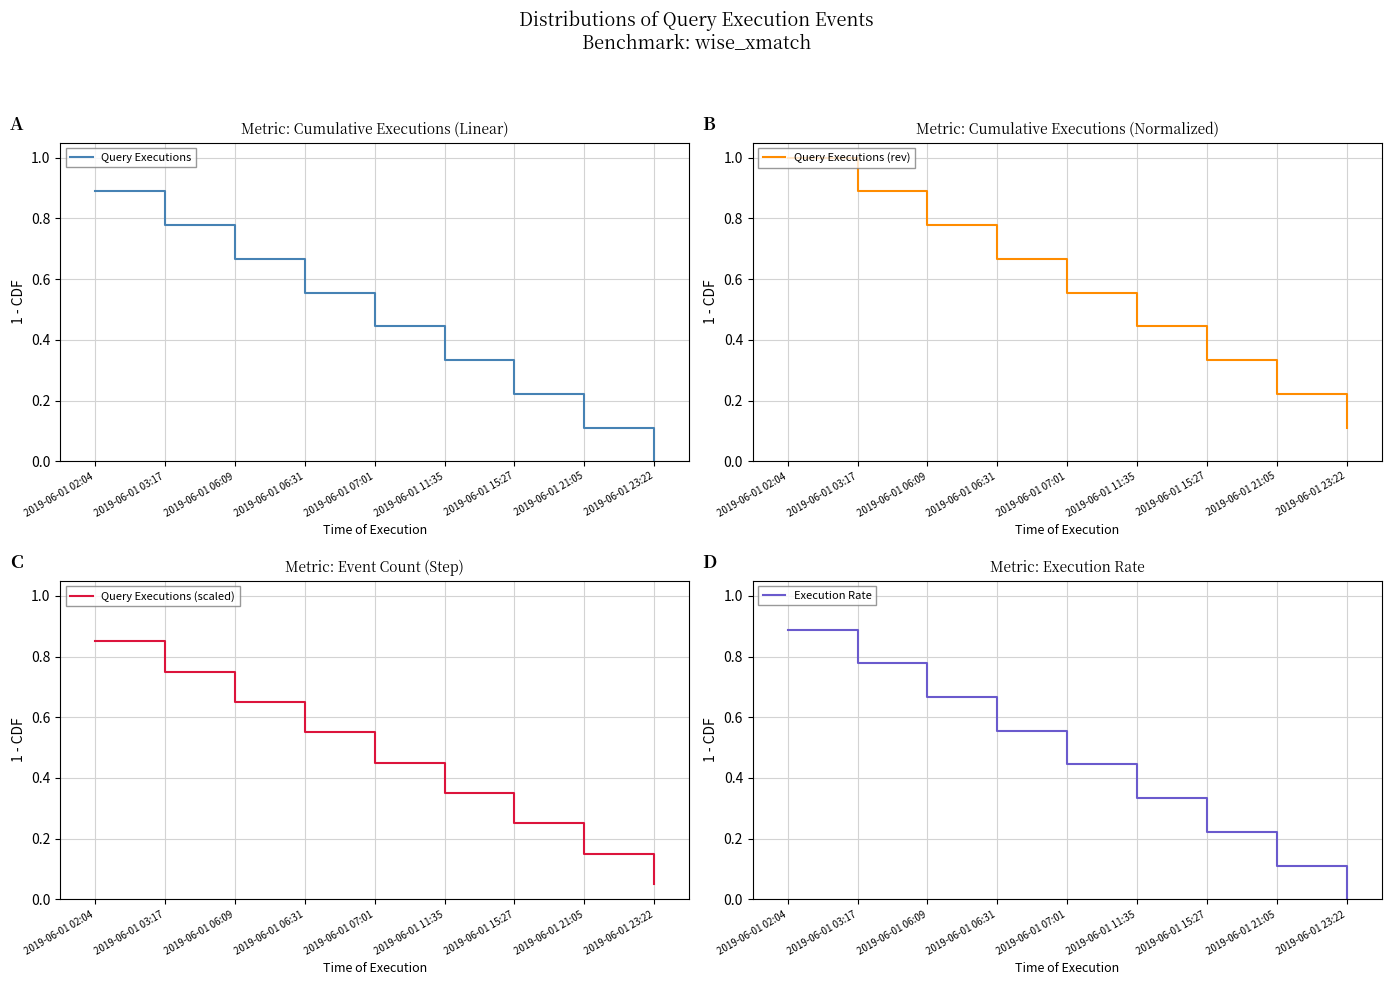

What is the average value of the Query Executions series?

0.4